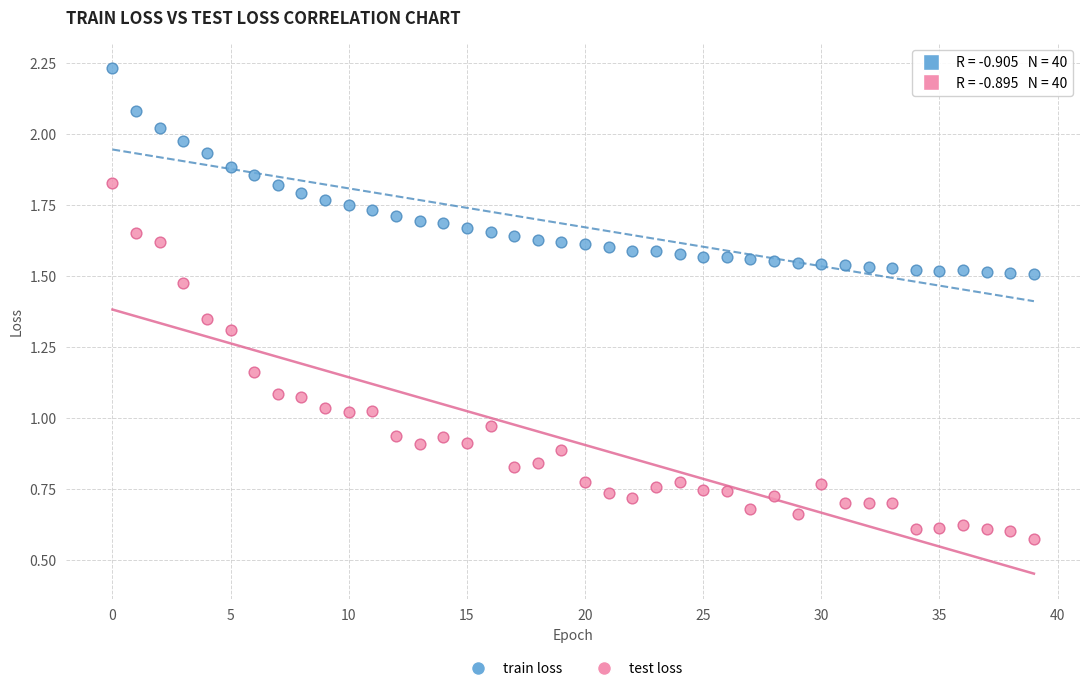

Which series reaches the minimum Y coordinate?

test loss